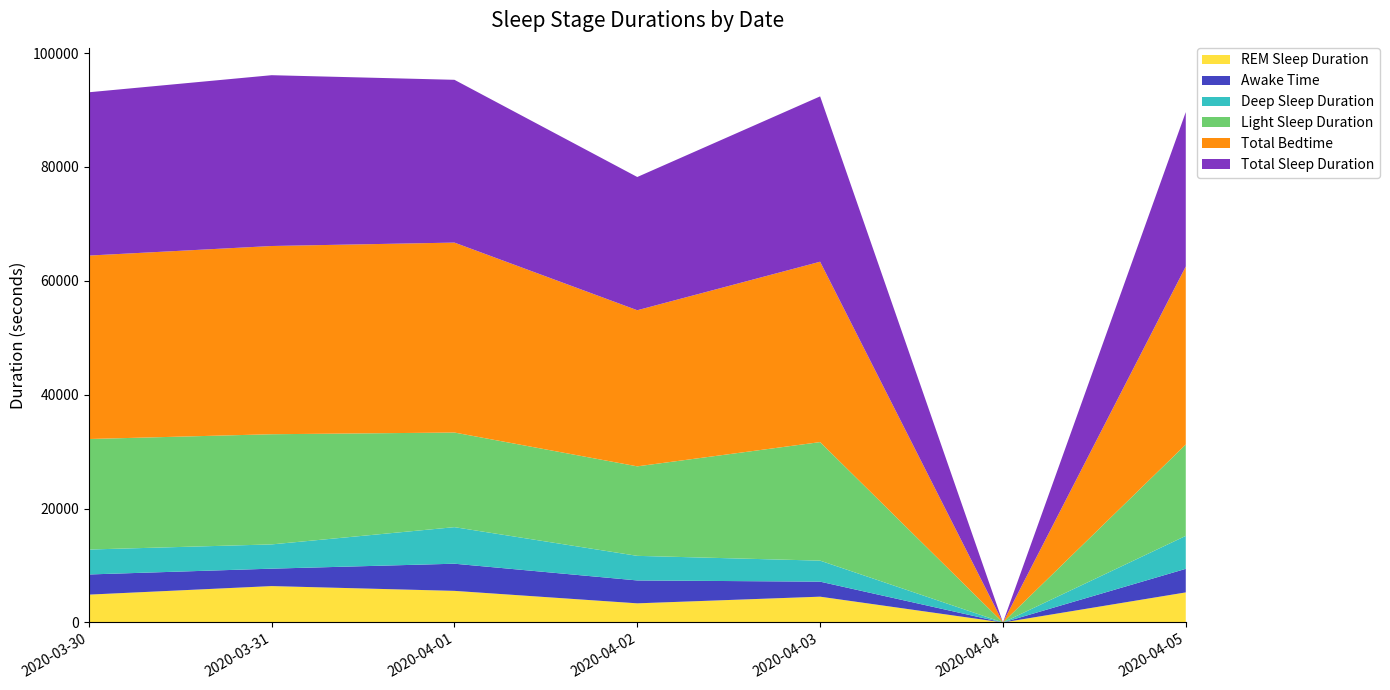

Reading left to right, transcribe all the data shown in this chart.

REM Sleep Duration: 2020-03-30=4890	2020-03-31=6390	2020-04-01=5550	2020-04-02=3360	2020-04-03=4530	2020-04-04=0	2020-04-05=5280
Awake Time: 2020-03-30=3540	2020-03-31=3060	2020-04-01=4770	2020-04-02=4020	2020-04-03=2640	2020-04-04=0	2020-04-05=4140
Deep Sleep Duration: 2020-03-30=4380	2020-03-31=4260	2020-04-01=6420	2020-04-02=4320	2020-04-03=3690	2020-04-04=0	2020-04-05=5790
Light Sleep Duration: 2020-03-30=19410	2020-03-31=19350	2020-04-01=16620	2020-04-02=15720	2020-04-03=20820	2020-04-04=0	2020-04-05=16050
Total Bedtime: 2020-03-30=32220	2020-03-31=33060	2020-04-01=33360	2020-04-02=27420	2020-04-03=31680	2020-04-04=0	2020-04-05=31260
Total Sleep Duration: 2020-03-30=28680	2020-03-31=30000	2020-04-01=28590	2020-04-02=23400	2020-04-03=29040	2020-04-04=0	2020-04-05=27120